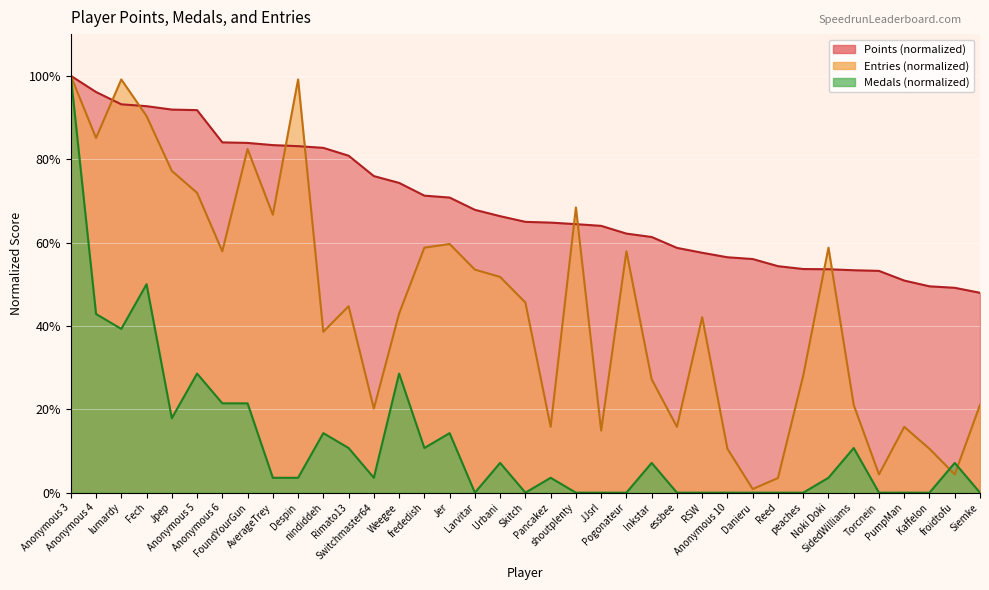

How many times do Entries and Points cross each other?

8